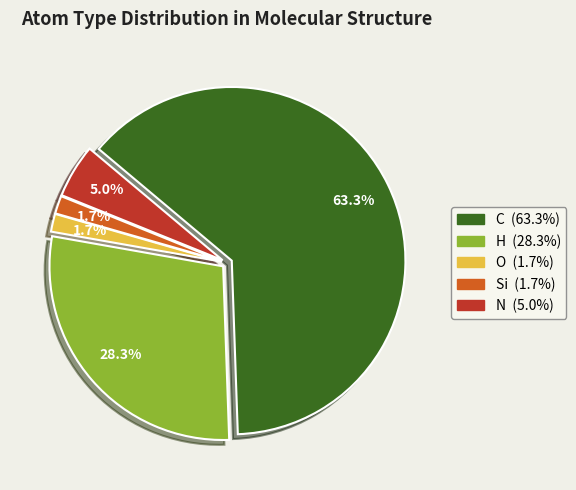

To the nearest percent, what percentage of the pie is N?

5%